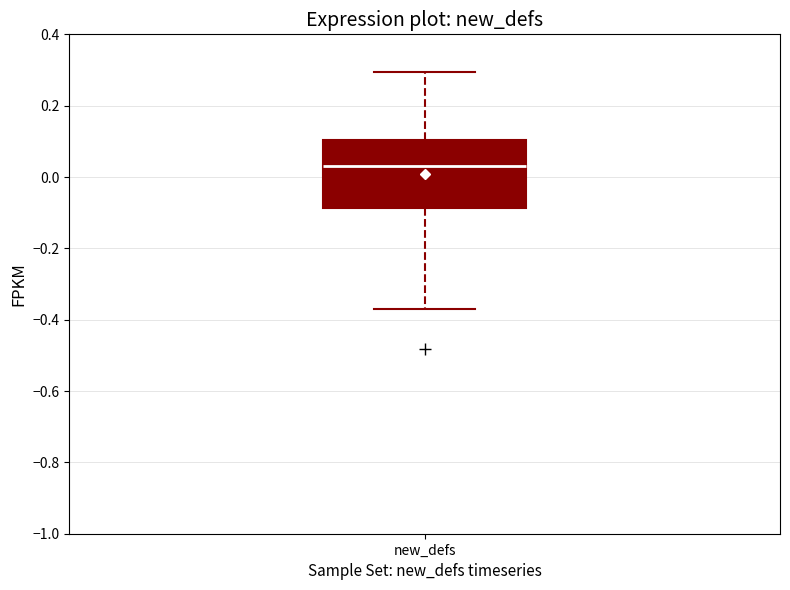

Transcribe this box plot: give where the median line is, the range the box spans, and where the two whiskers end, as read against the y-axis. The values are not printed on the chart, so give them approximately, as read against the axis.

median 0.04, box -0.08 to 0.10, whiskers -0.38 to 0.30